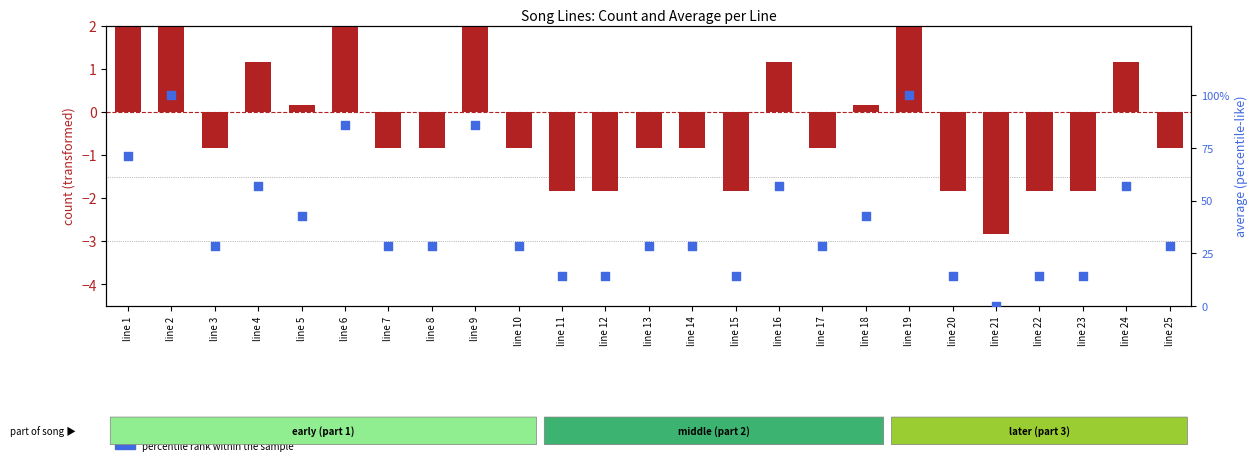

At which category is the sum across all series the highest?

line 2